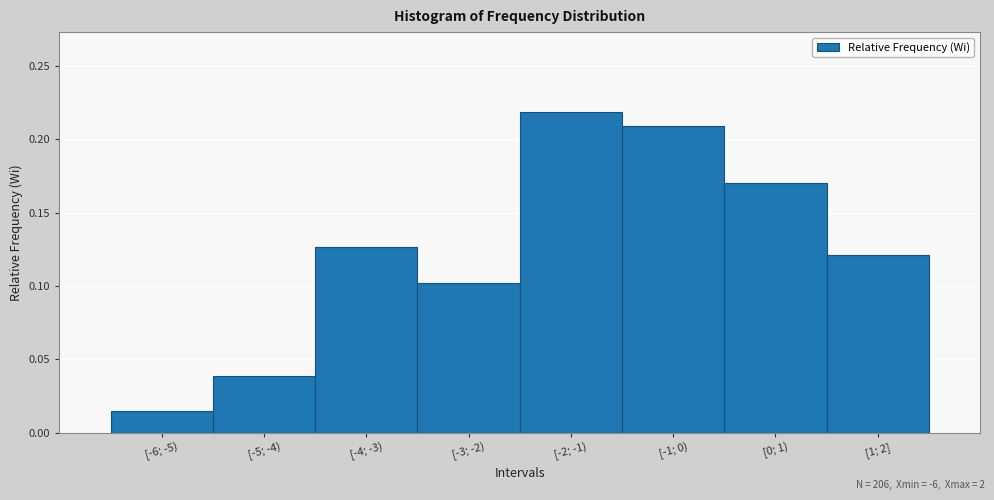

Which has a higher value, [-3; -2) or [-4; -3)?

[-4; -3)